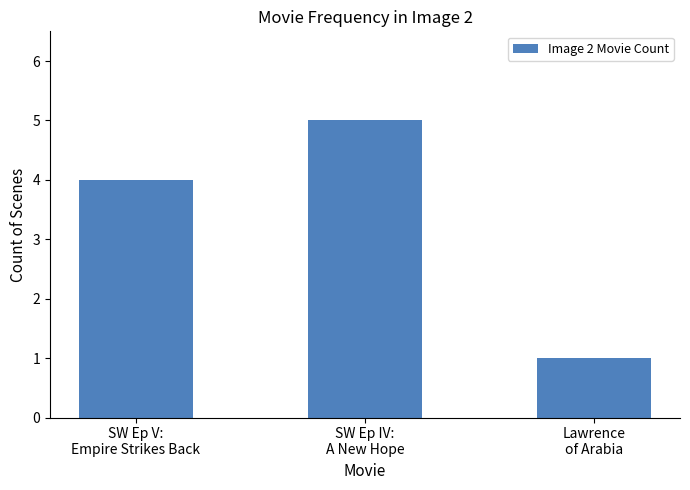

Is it true that the value at SW Ep IV:
A New Hope is 5?

True